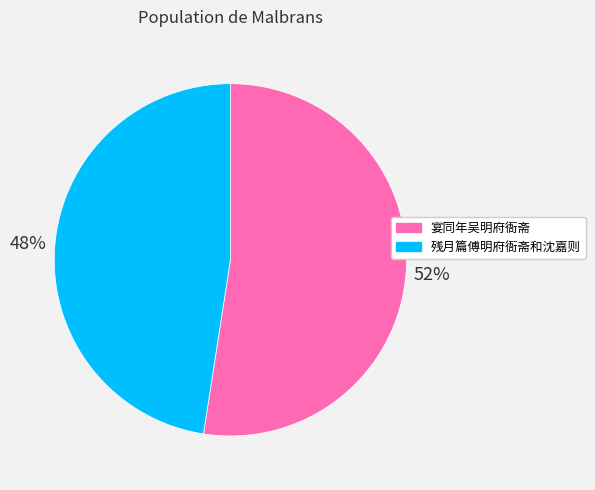

True or false: 宴同年吴明府衙斋 accounts for 52% of the total.

True